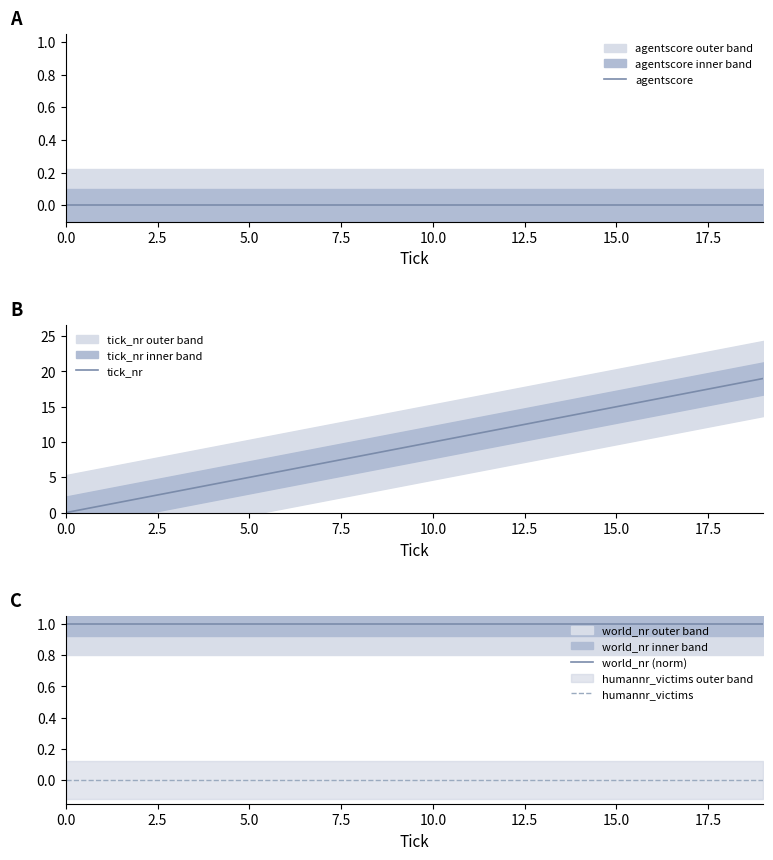

What is the greatest value displayed?

19